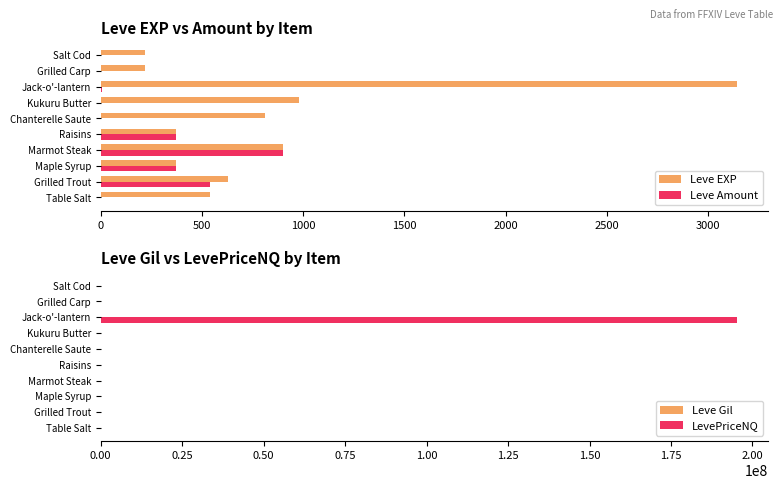

At which label is Leve EXP closest to 1680?

Kukuru Butter